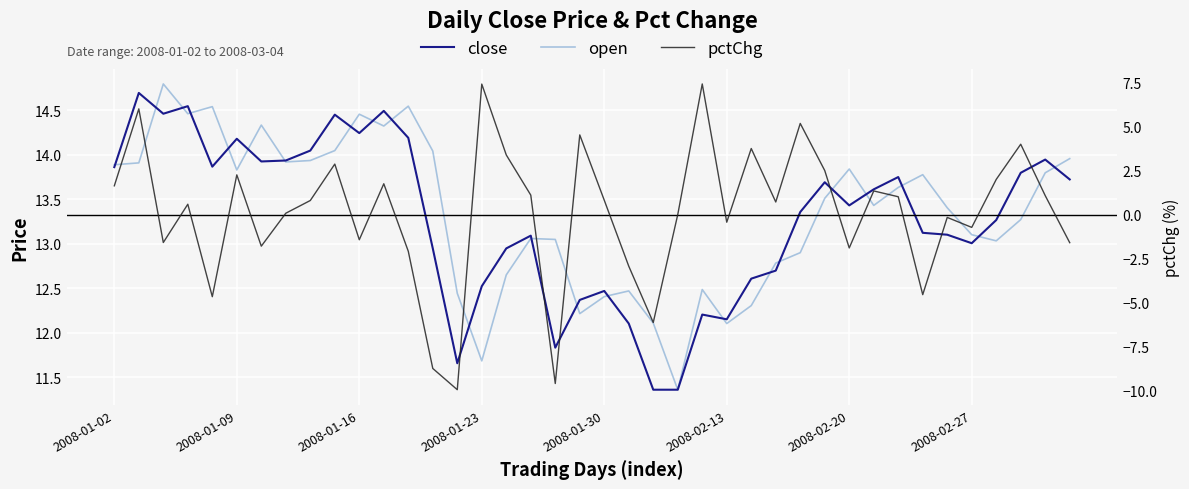

Rank the series by their maximum value, from highest to lowest.

open, close, pctChg